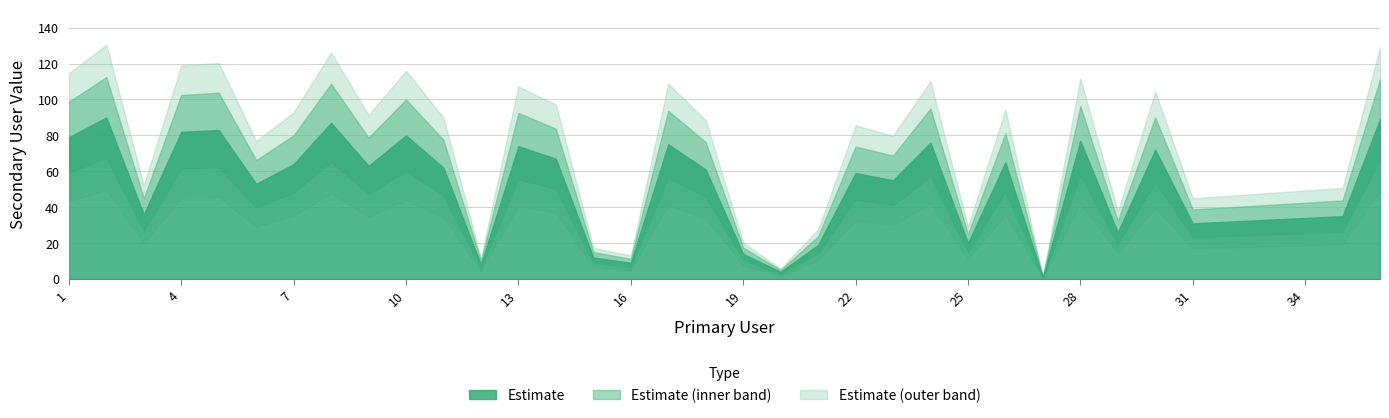

Is it true that the value at 6 is 27?

False